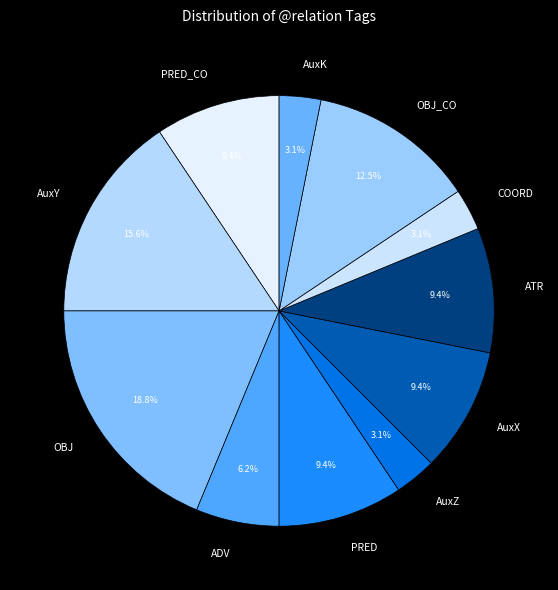

To the nearest percent, what percentage of the pie is PRED?

9%